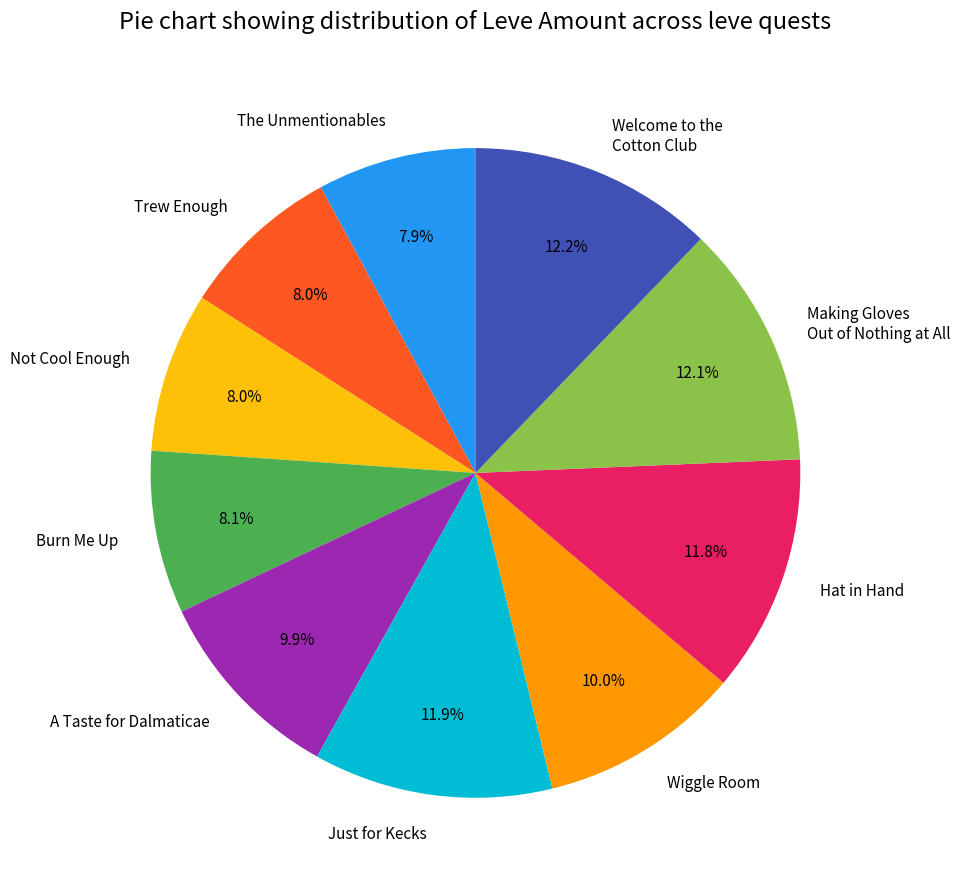

What is the total percentage of Not Cool Enough and The Unmentionables?

15.9%